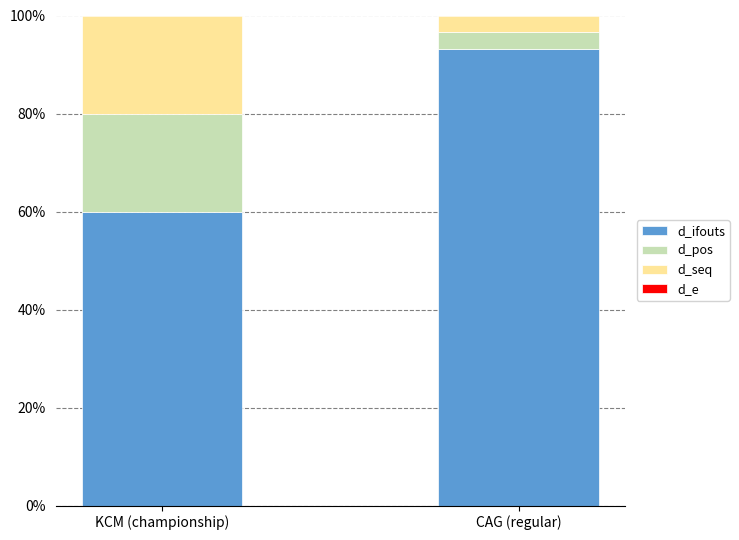

What is the difference between the maximum and minimum values in the d_ifouts series?

33.1